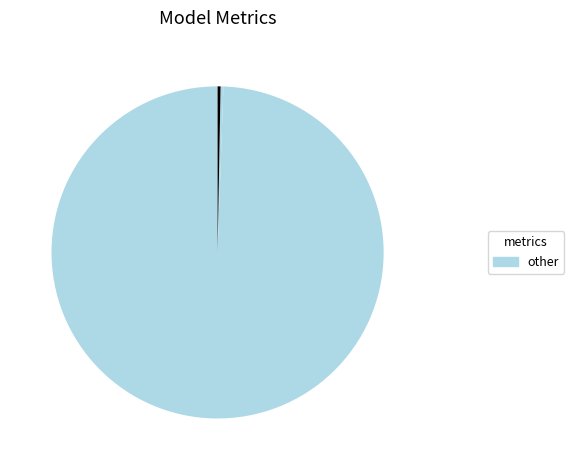

To the nearest percent, what is the average slice percentage?

33%